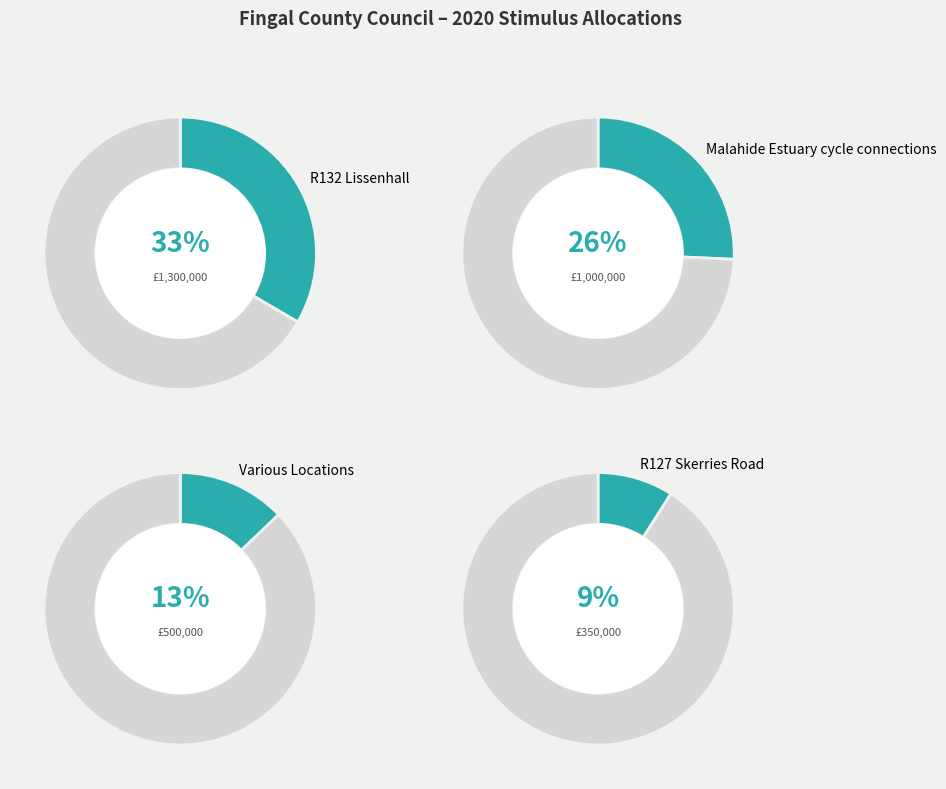

Does Skerries Coast account for over 50% of the chart?

No